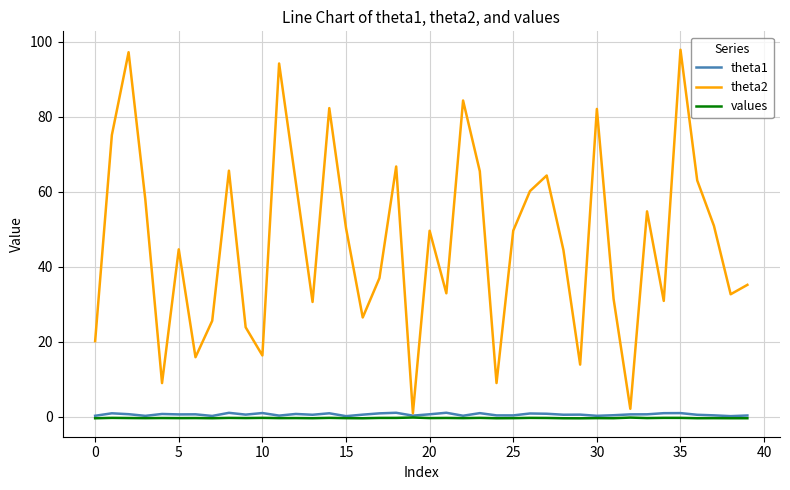

Which series has the largest total across all categories?

theta2